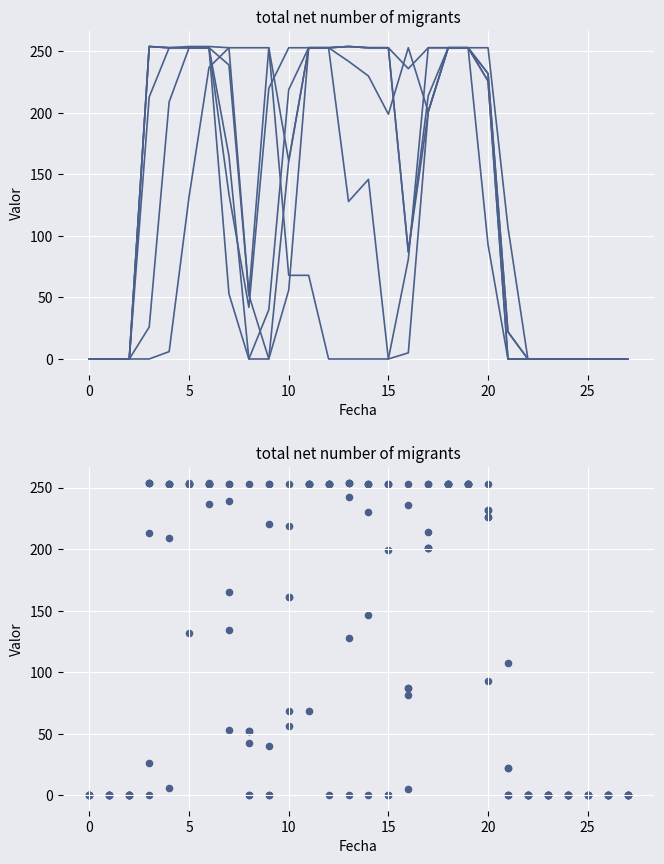

At which category is the sum across all series the highest?

18